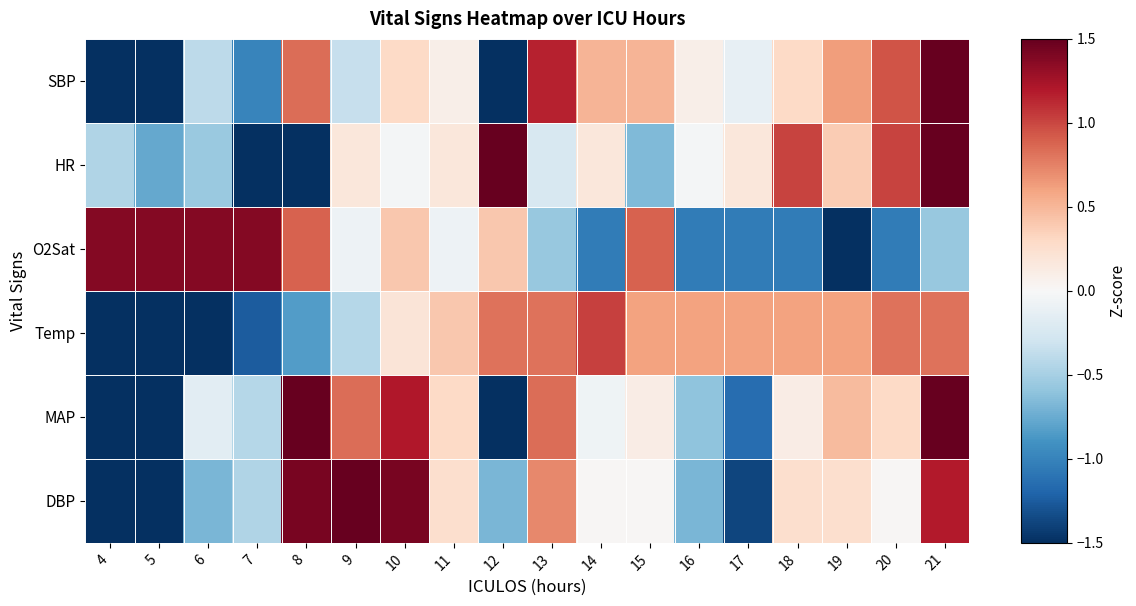

Which series has the largest total across all categories?

Temp